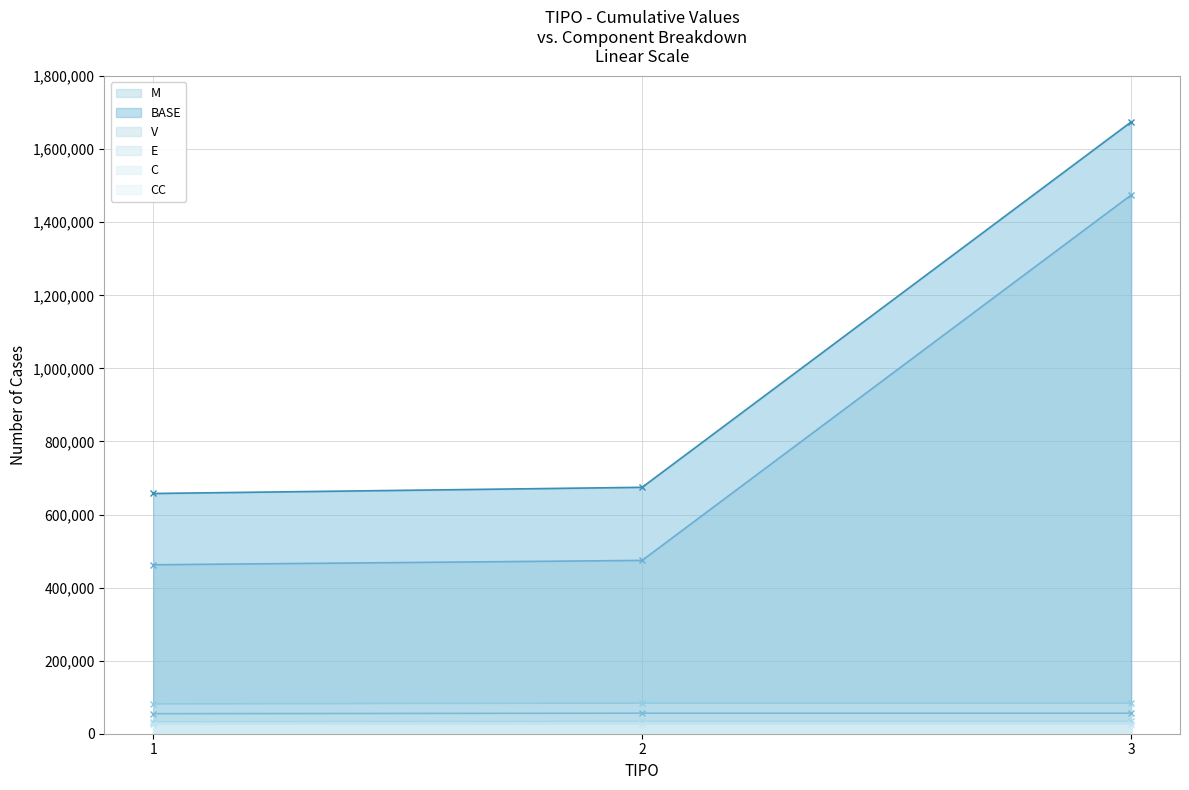

What is the value of the V point at the 2nd from the left?

56162.9